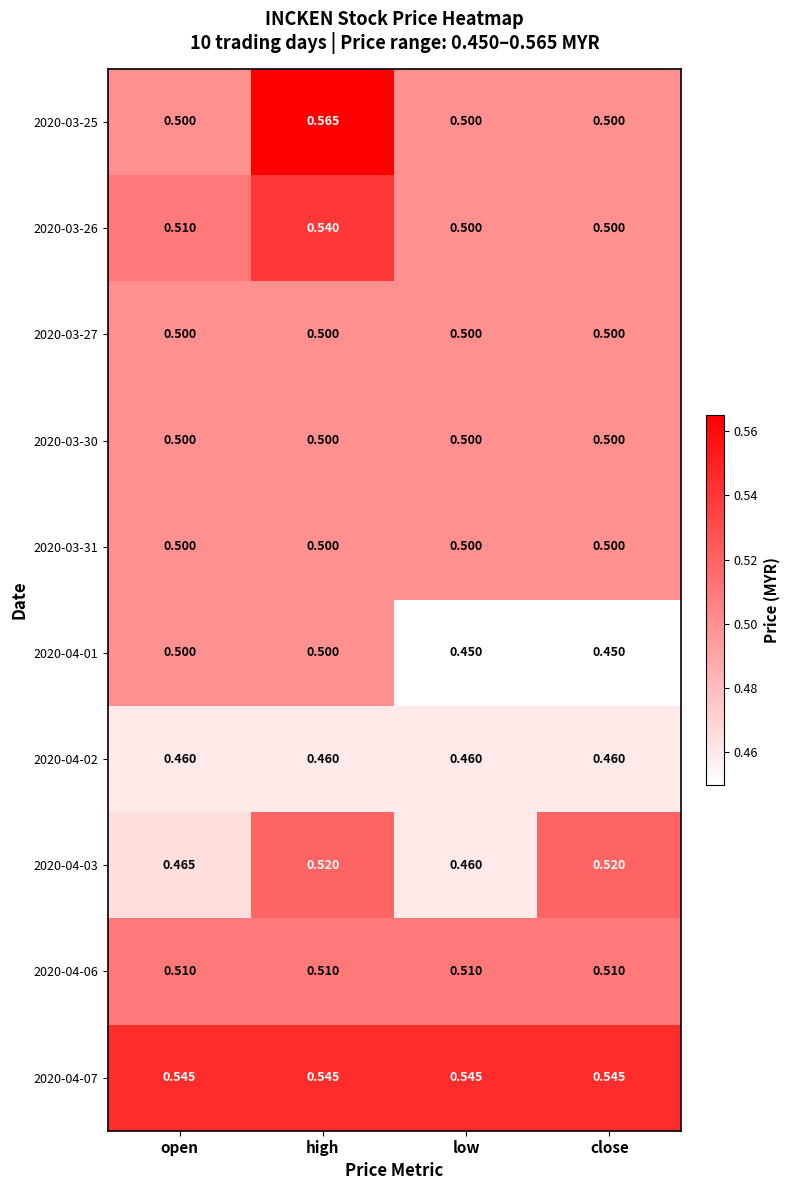

What is the minimum value shown in the chart?

0.5